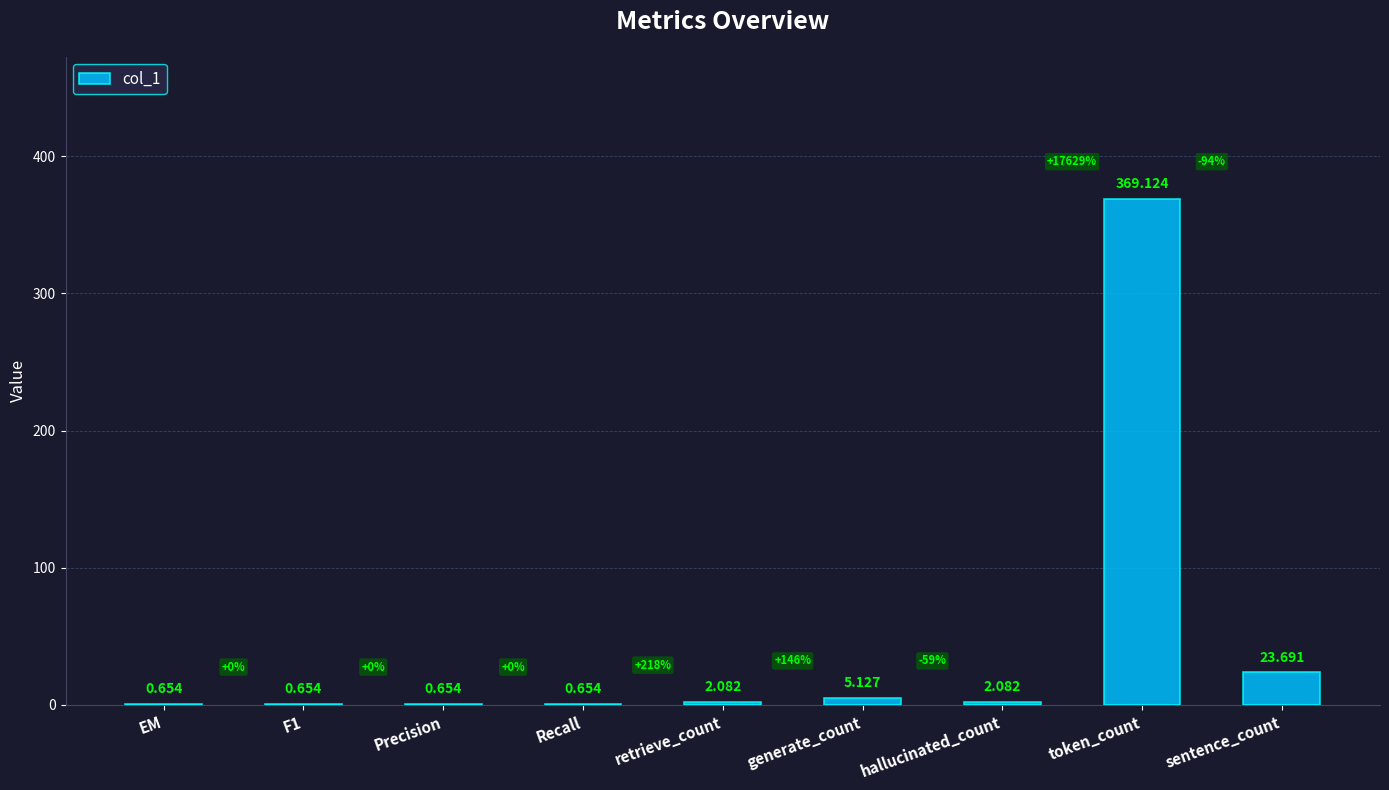

Between generate_count and hallucinated_count, which is larger?

generate_count